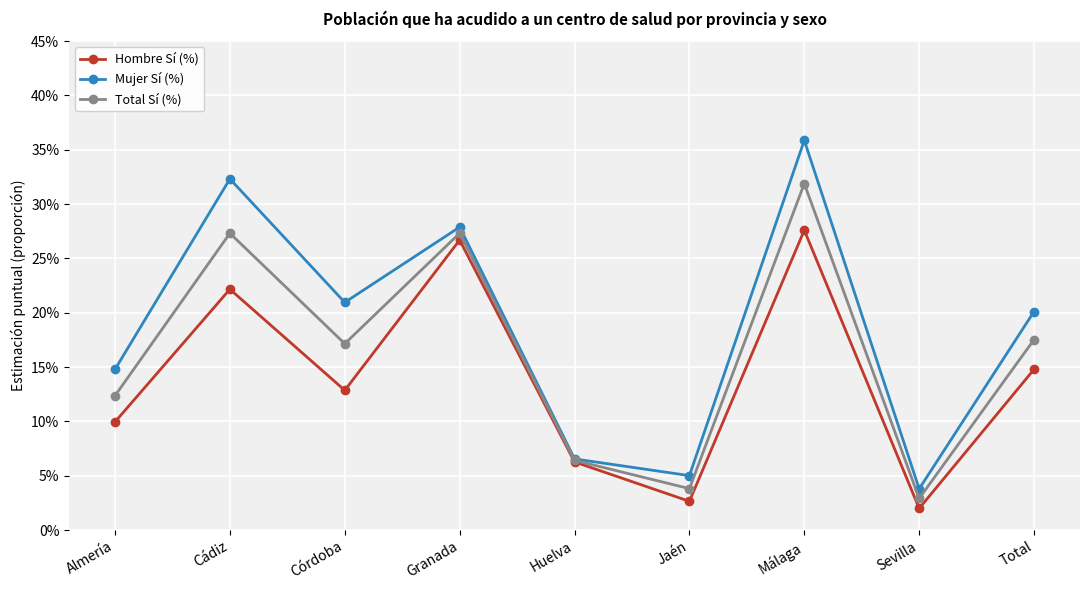

Is this an area chart (filled region under the line)?

No